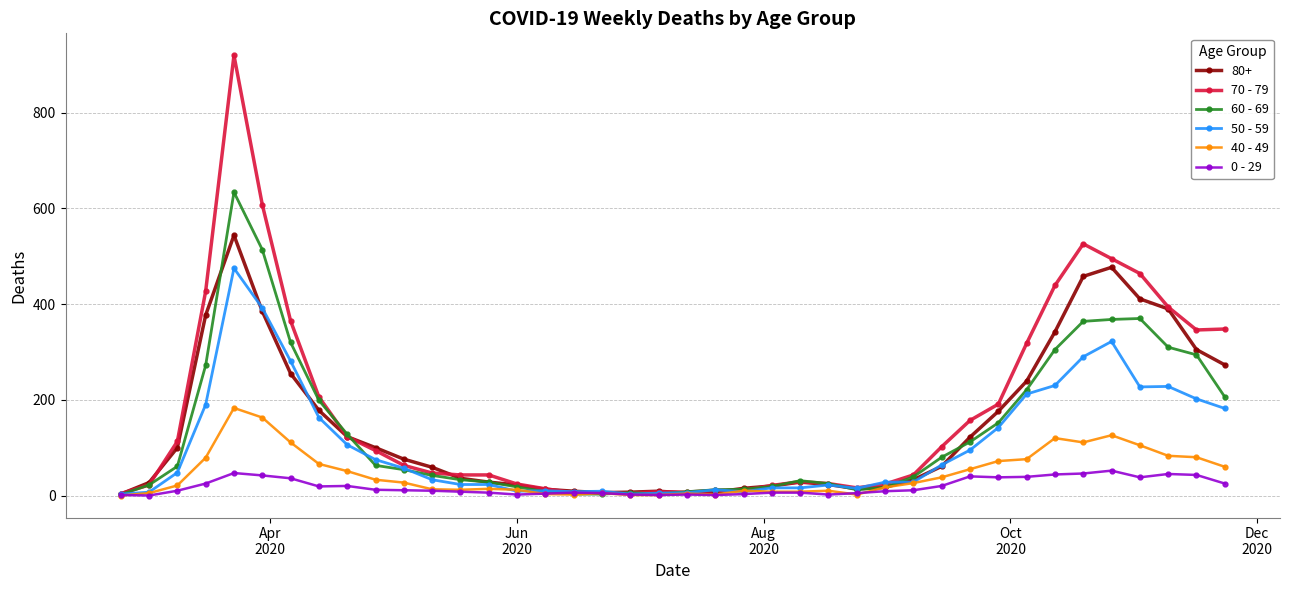

List the series in order of their peak value, highest first.

70 - 79, 60 - 69, 80+, 50 - 59, 40 - 49, 0 - 29